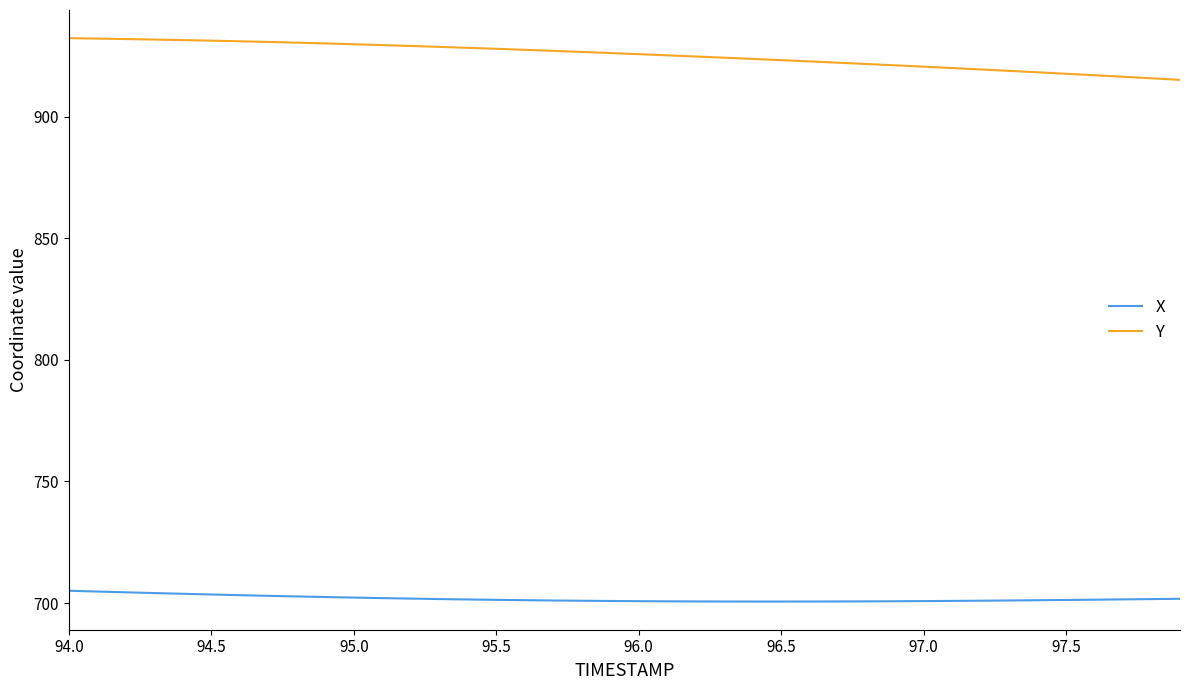

Rank the series by their maximum value, from highest to lowest.

Y, X